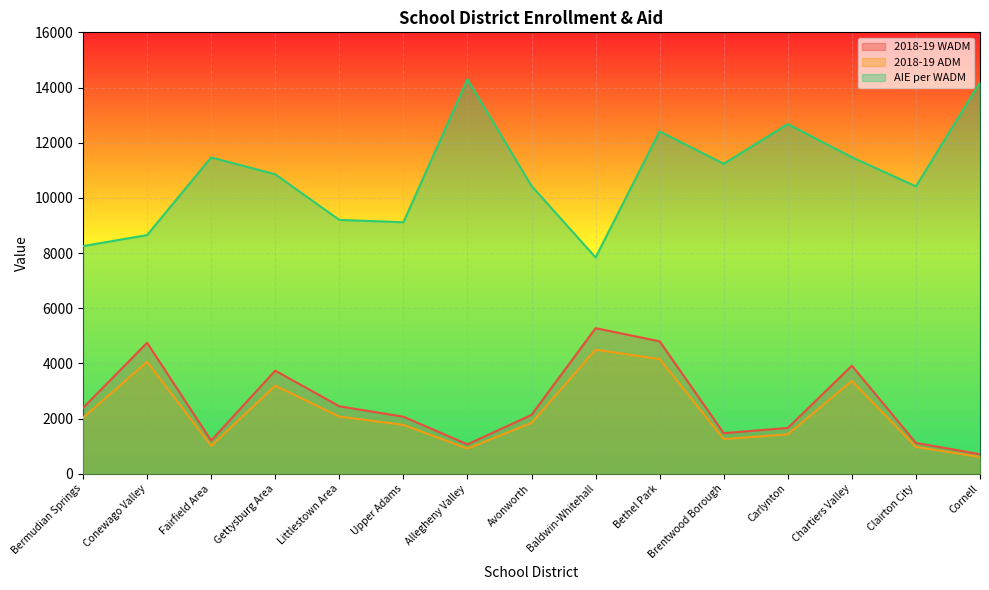

What position from the left is Conewago Valley?

2